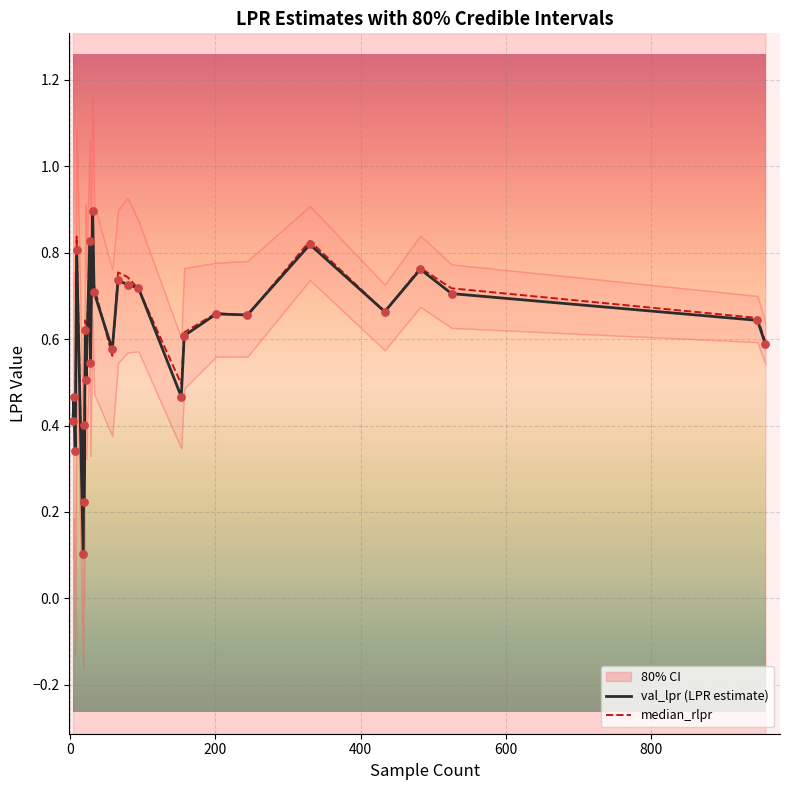

Which series has the largest total across all categories?

median_rlpr